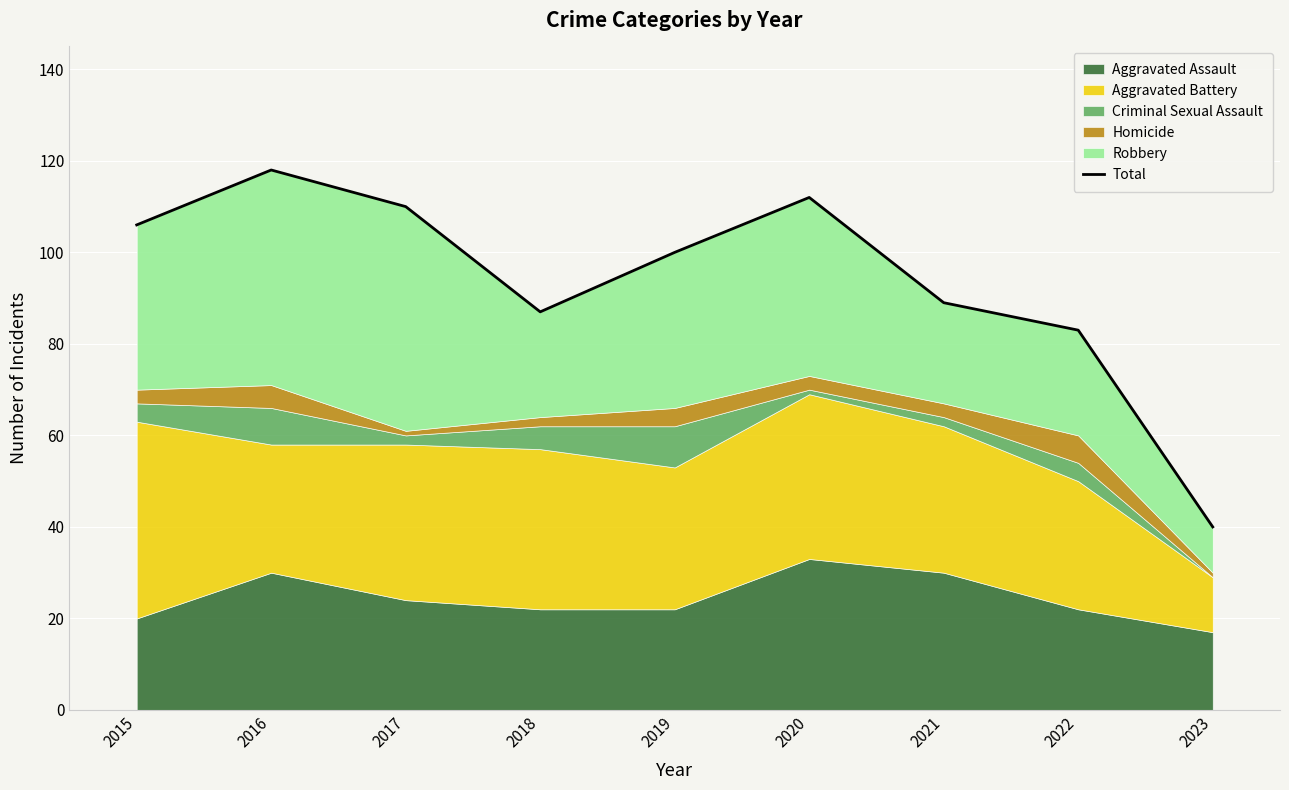

What value does the data have at 2016, to the nearest 10?

120